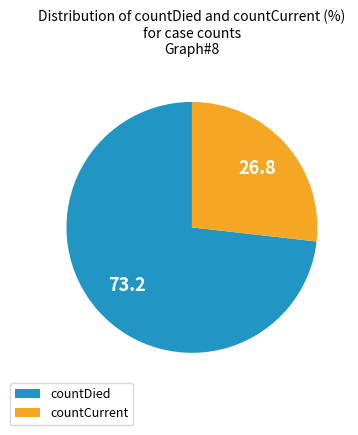

How many slices are in this pie chart?

2